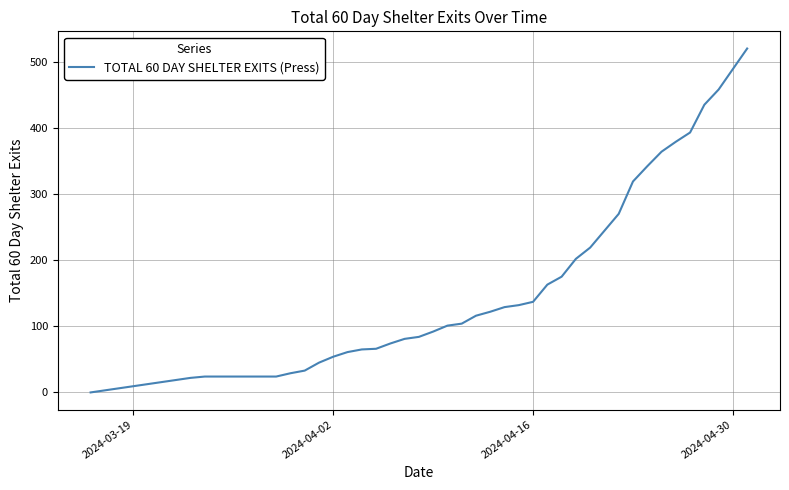

What is the difference between the maximum and minimum values?

520